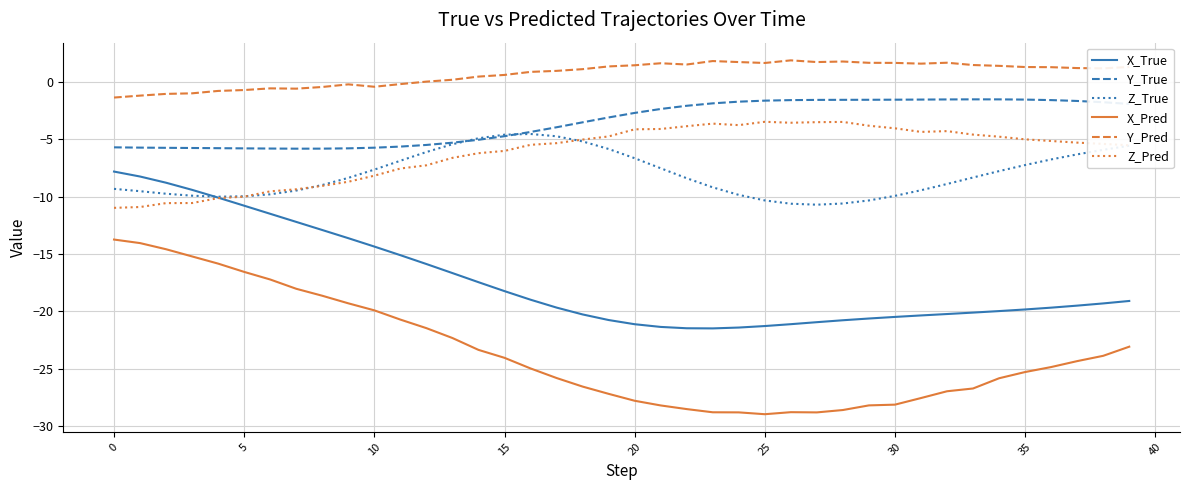

Which series has the widest spread of values?

X_Pred